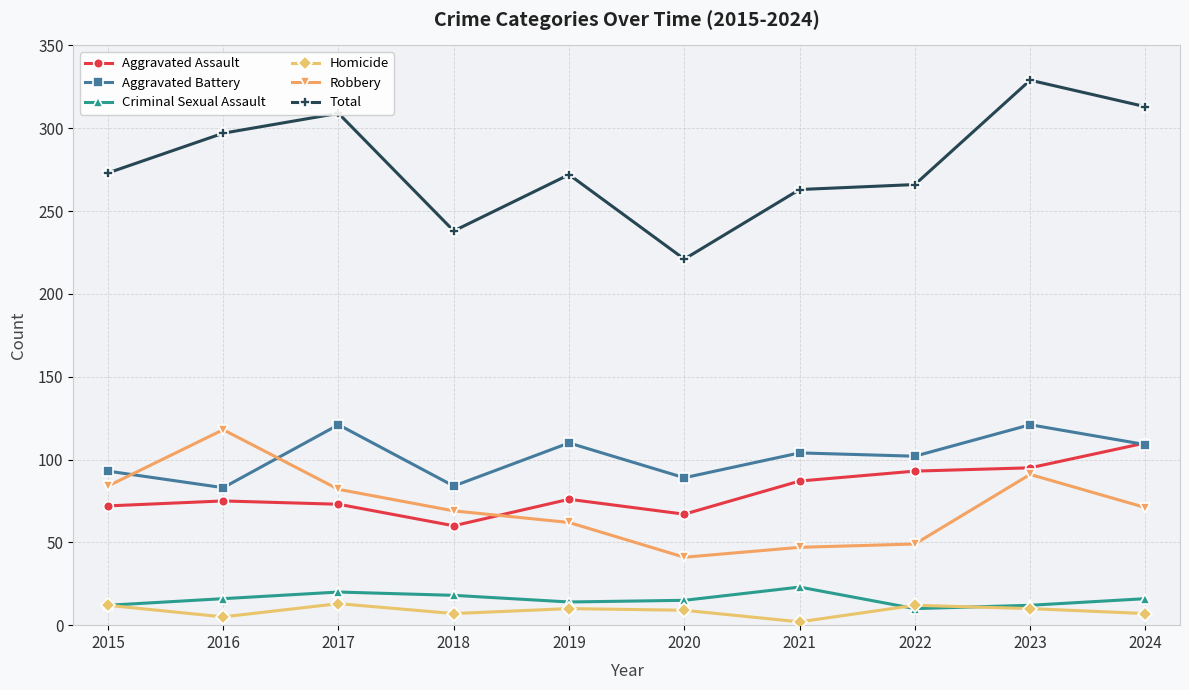

What are all the series names shown in the legend?

Aggravated Assault, Aggravated Battery, Criminal Sexual Assault, Homicide, Robbery, Total